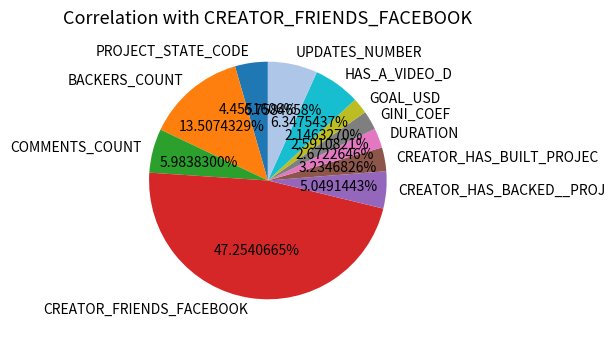

To the nearest percent, what is the average slice percentage?

9%